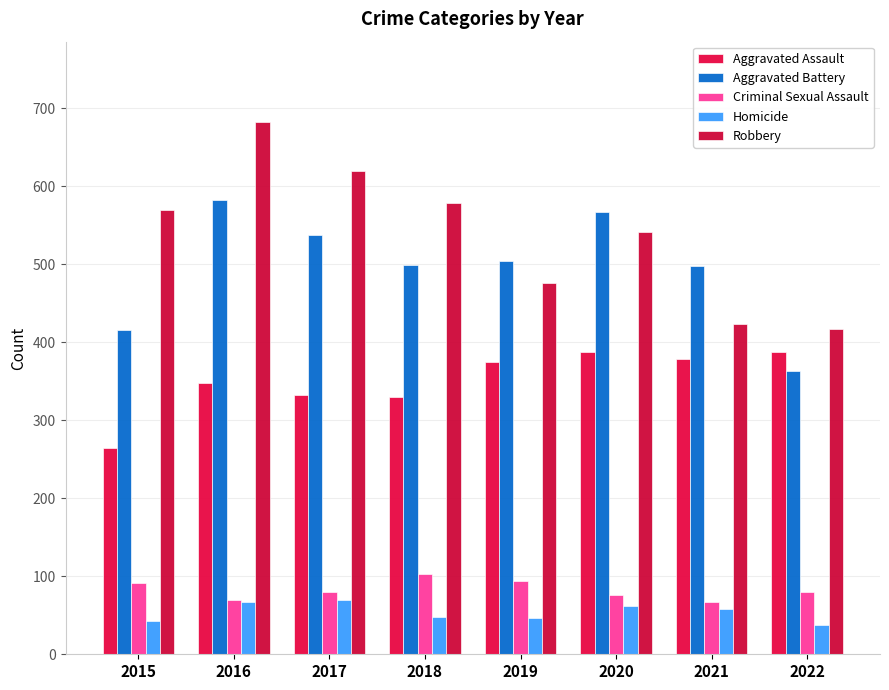

How many groups of bars are there?

8